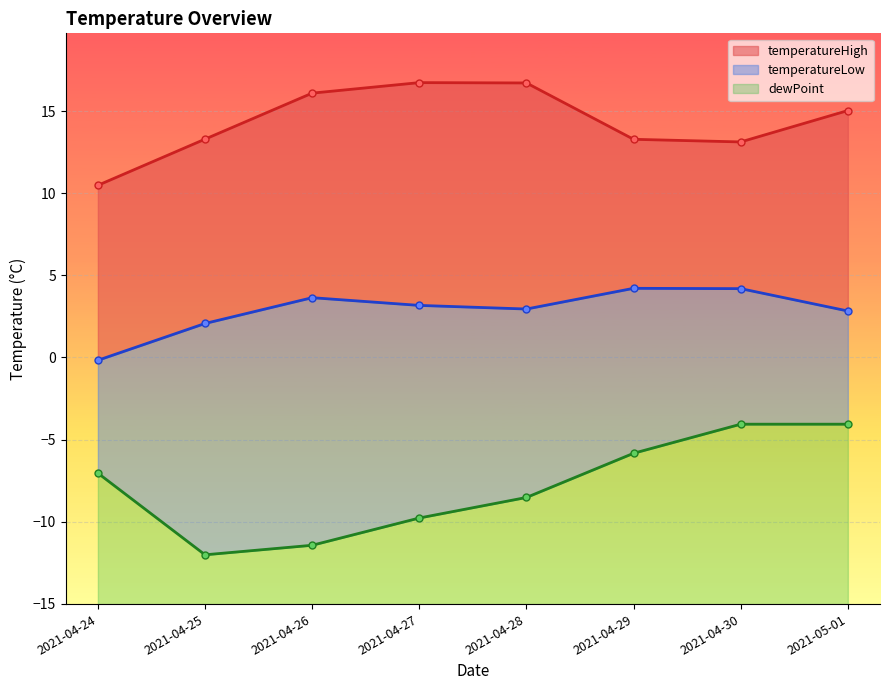

What is the sum of the temperatureHigh values at 2021-04-30 and 2021-04-26?

29.2